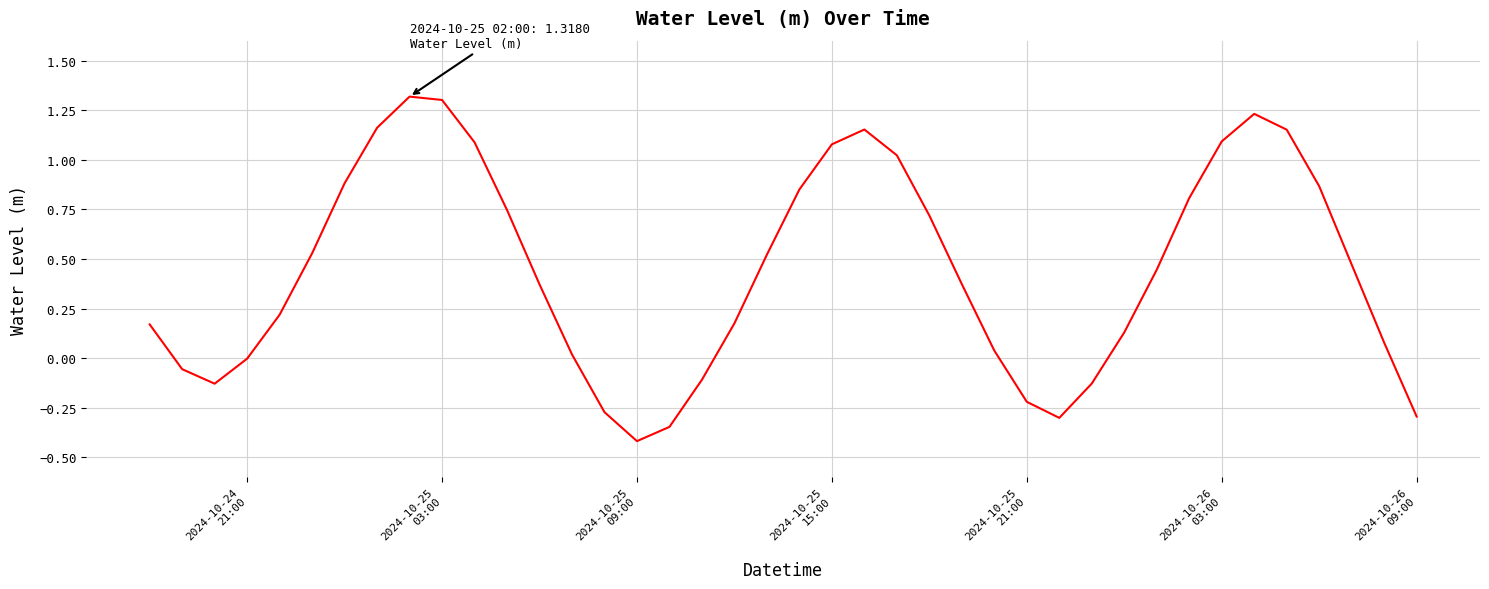

What is the greatest value displayed?

1.3